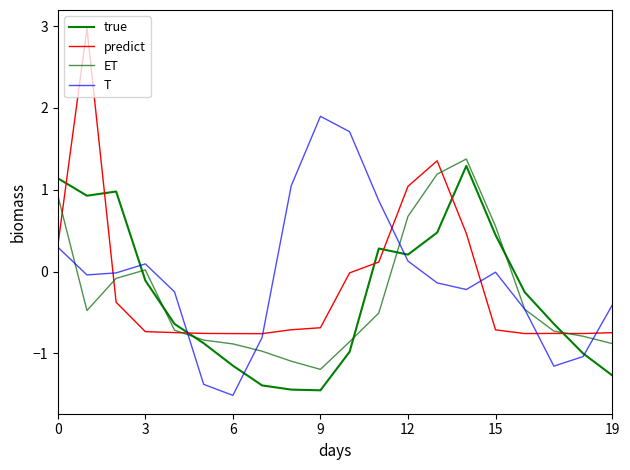

True or false: predict has more than 1 points higher than both neighbors.

True